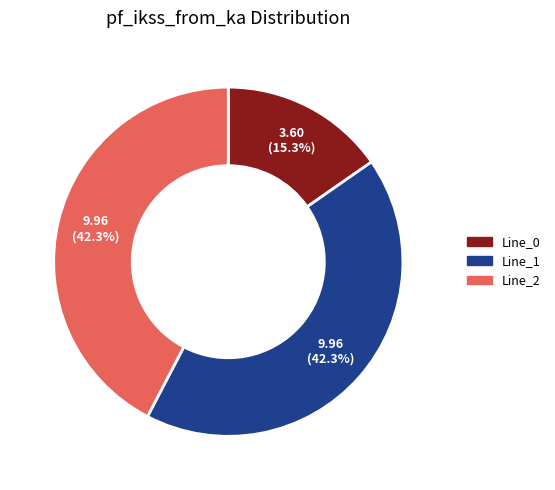

What is the smallest slice in the pie chart?

Line_0